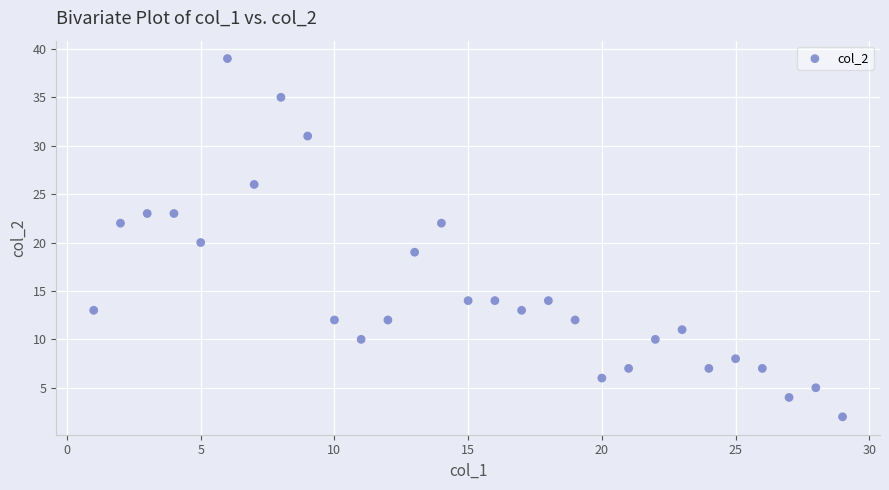

What is the range of X values (max minus min)?

28